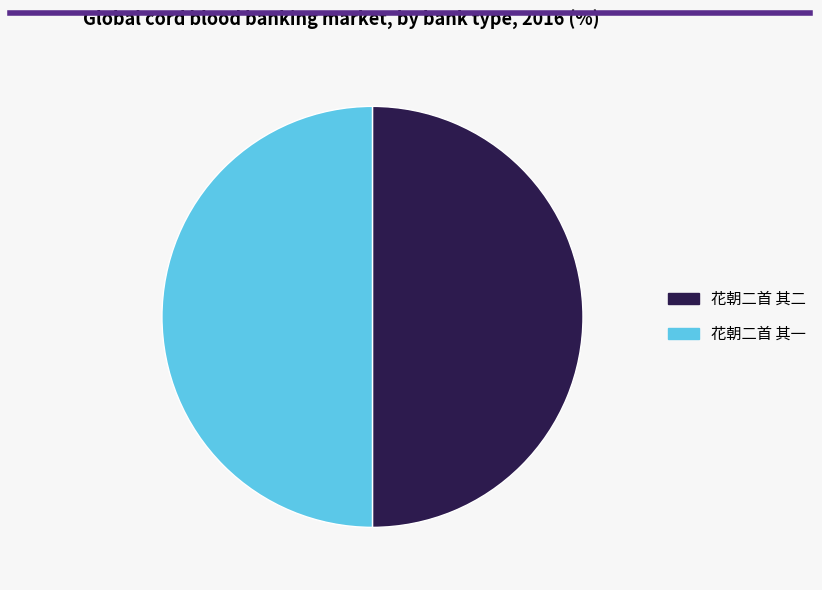

True or false: 花朝二首 其二 accounts for 56% of the total.

False